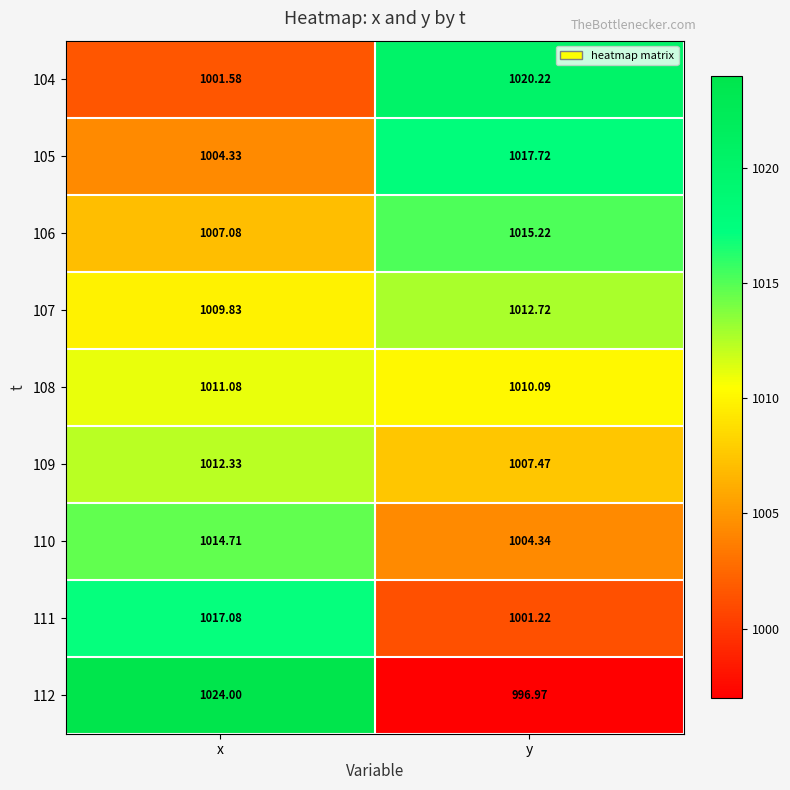

Rank the series by their maximum value, from lowest to highest.

108, 109, 107, 110, 106, 111, 105, 104, 112